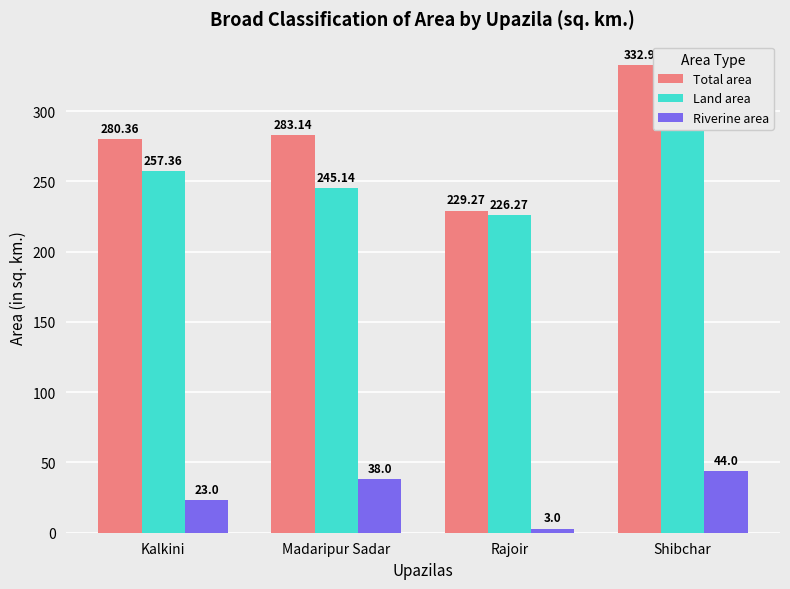

Reading right to left, what are all the values shown in this chart?

Total area: Shibchar=332.9	Rajoir=229.3	Madaripur Sadar=283.1	Kalkini=280.4
Land area: Shibchar=288.9	Rajoir=226.3	Madaripur Sadar=245.1	Kalkini=257.4
Riverine area: Shibchar=44.0	Rajoir=3.0	Madaripur Sadar=38.0	Kalkini=23.0